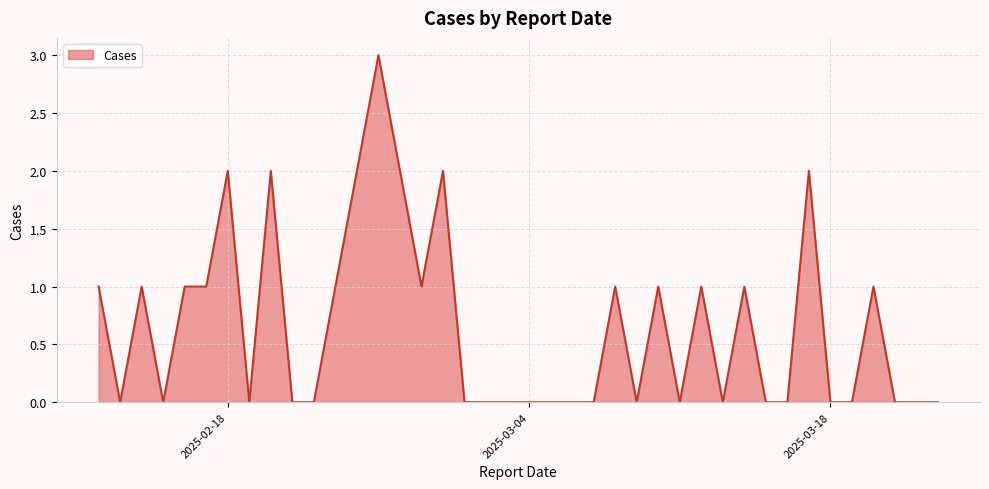

True or false: the data has more than 1 interior local peaks.

True